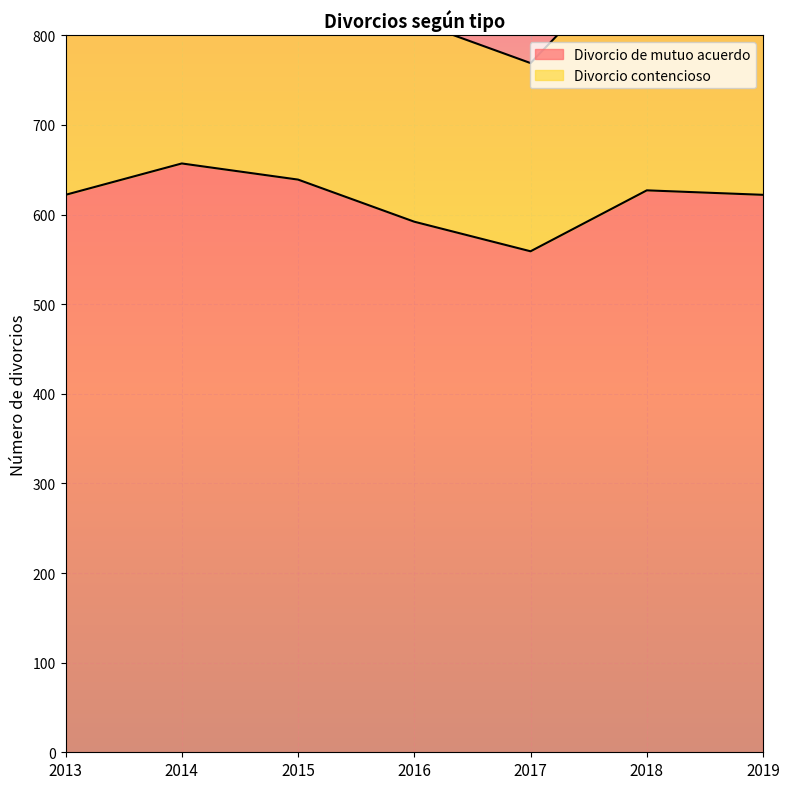

Rank the categories by value from highest to lowest.

2014, 2015, 2018, 2013, 2019, 2016, 2017